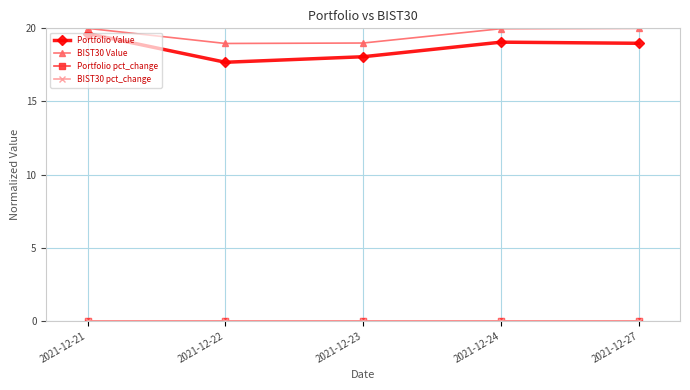

Which series has the largest total across all categories?

BIST30 Value